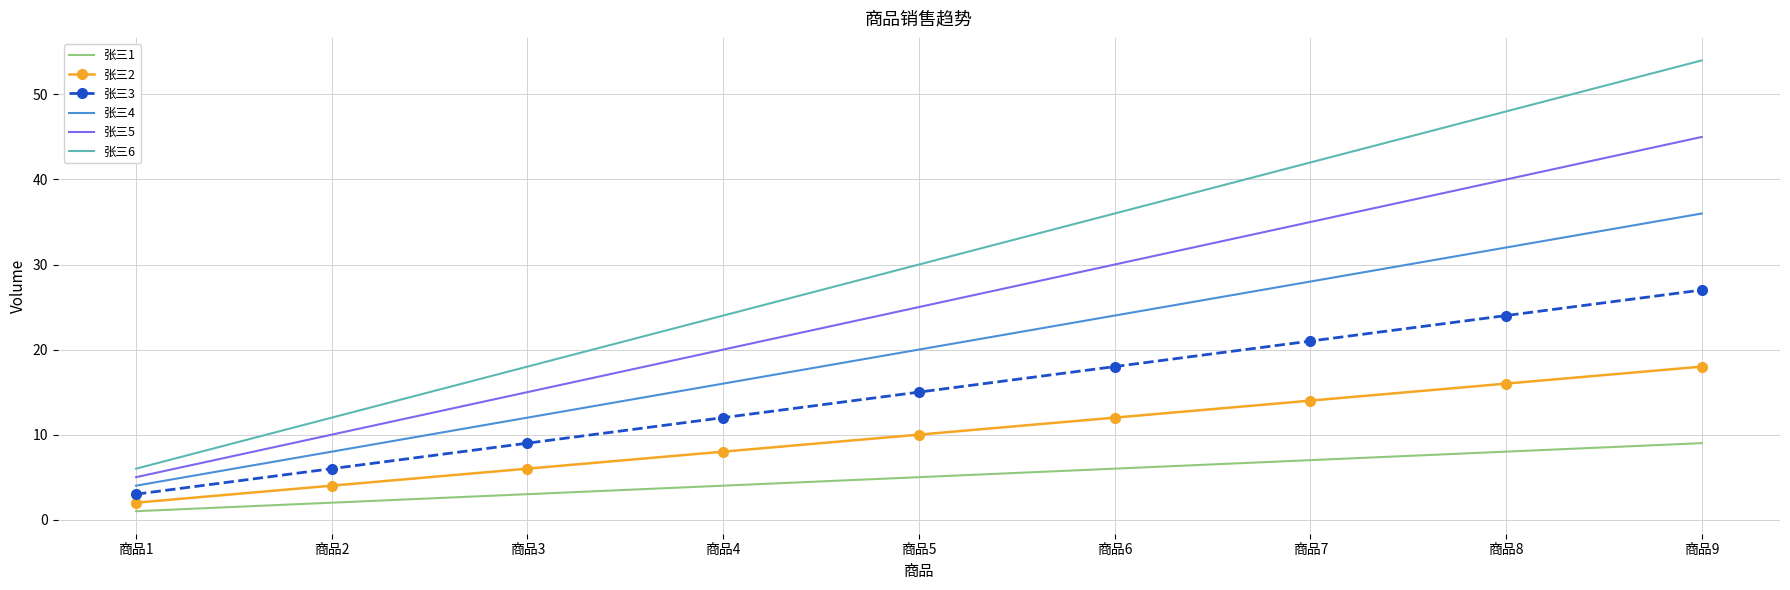

Is it true that 张三3 equals 9 at 商品3?

True